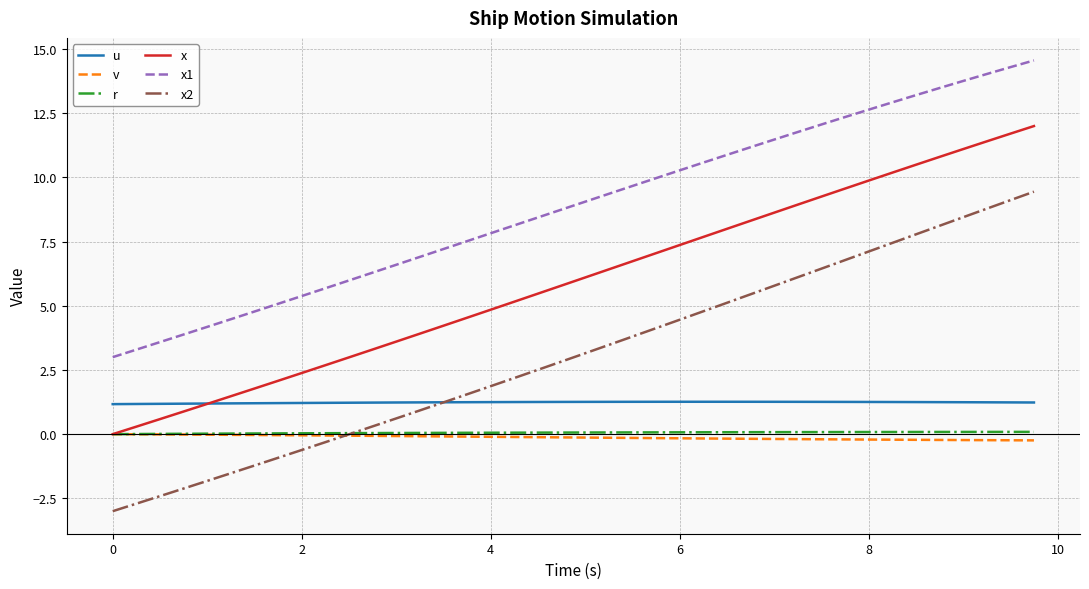

Which series ends up on top after the final intersection of u and x2?

x2